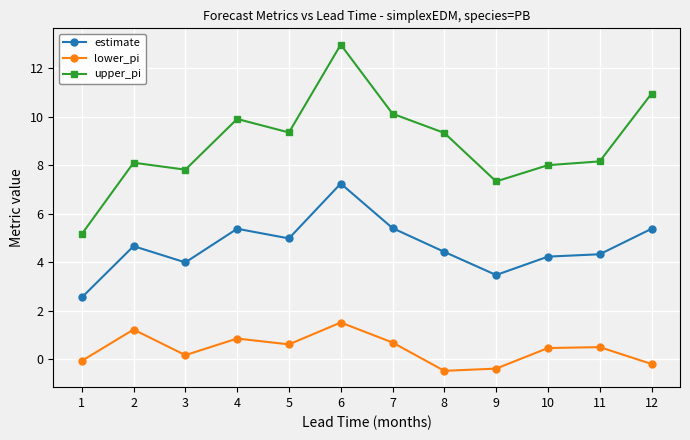

The lower_pi series shows -0.2 at 12. True or false?

True